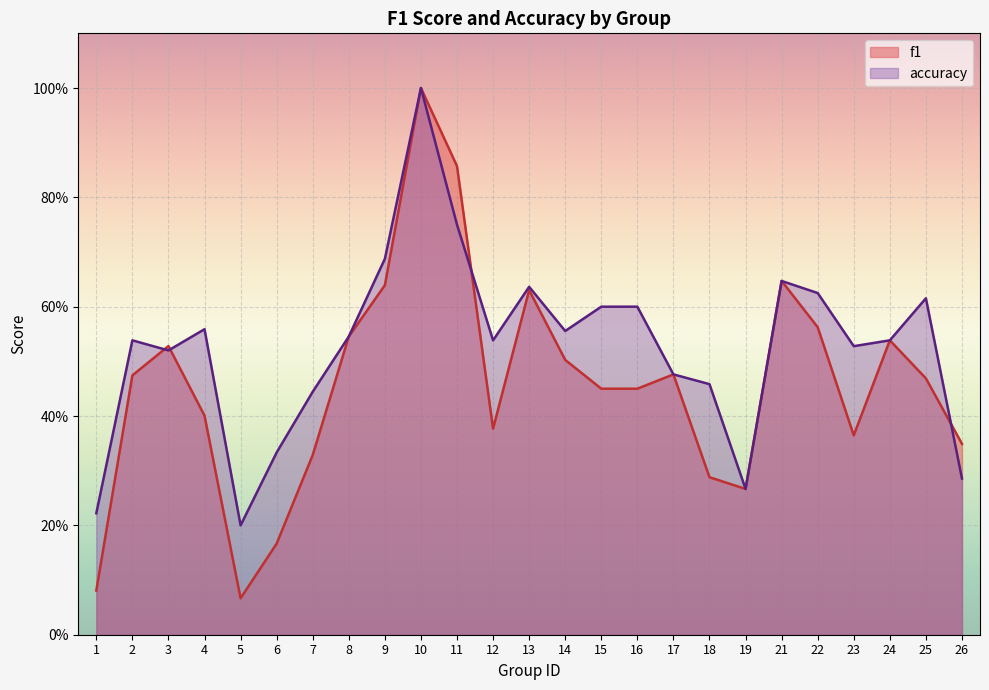

Where is the first local maximum for f1?

3